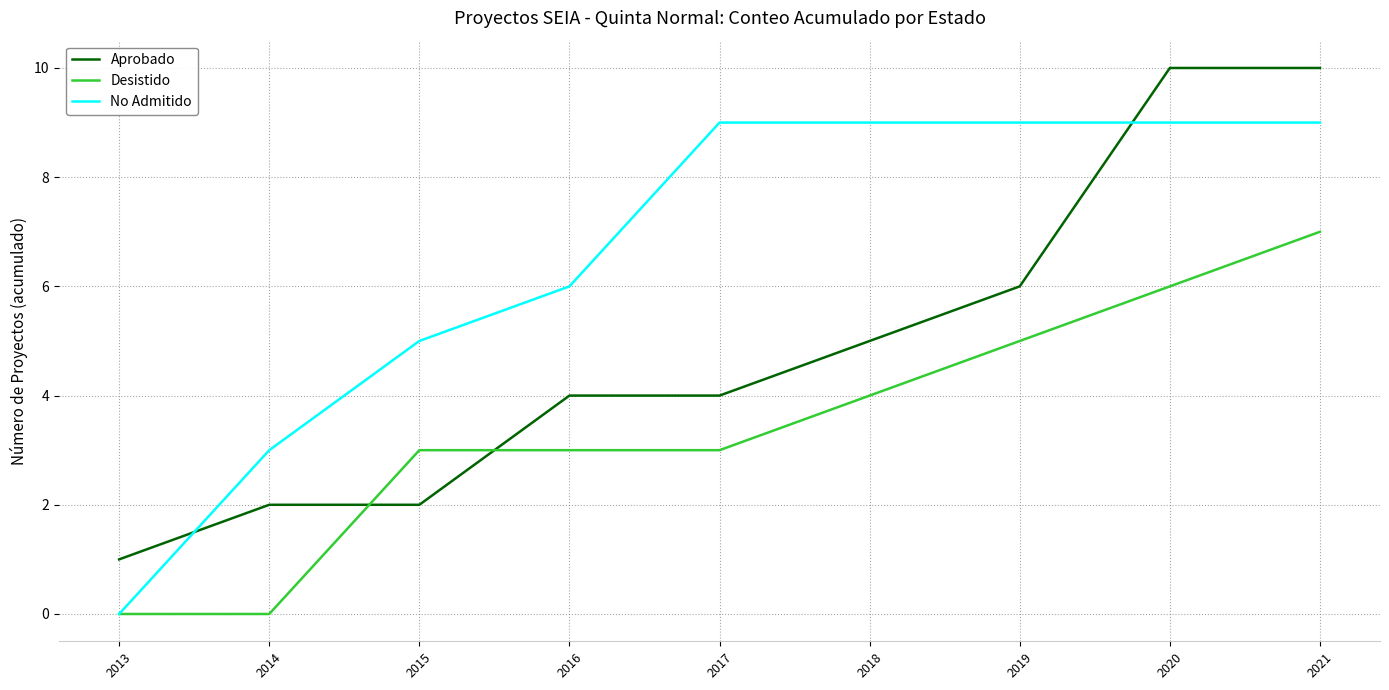

What is the approximate value of No Admitido at 2021?

9